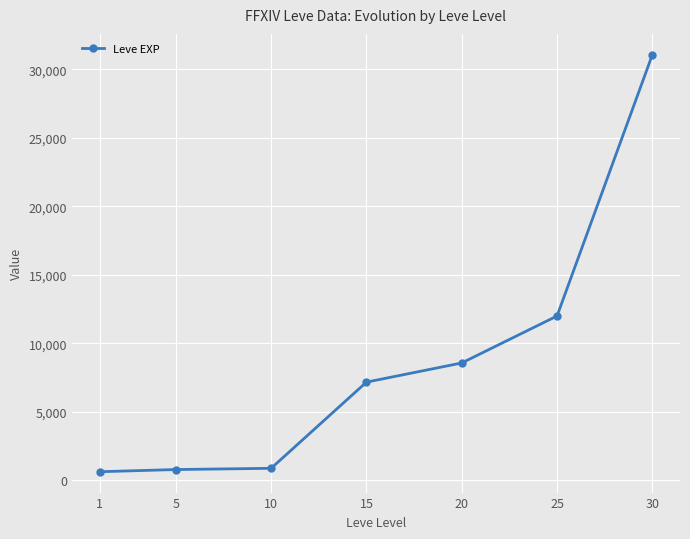

Between 30 and 5, which is larger?

30